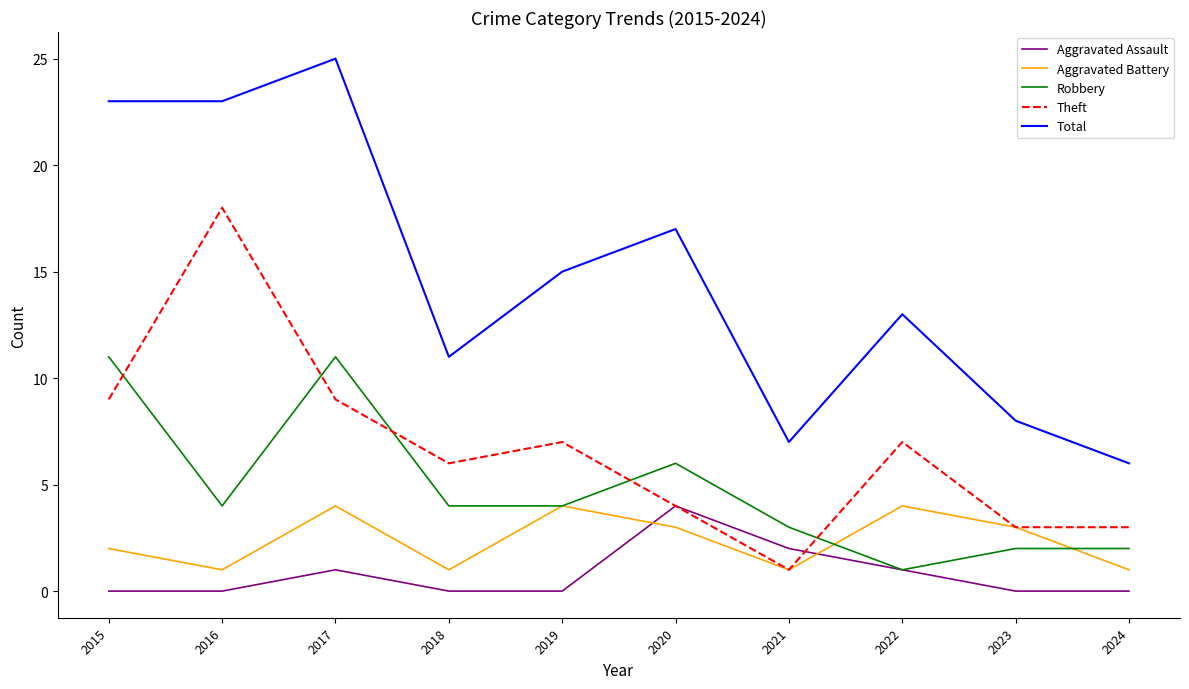

Which label corresponds to the largest value in the chart?

2017